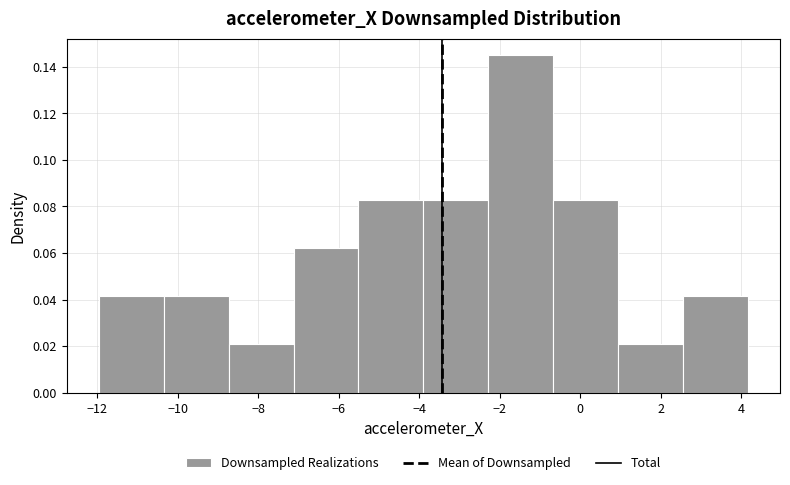

Over which range of the x-axis is the bar tallest?

-2.2 to -0.6